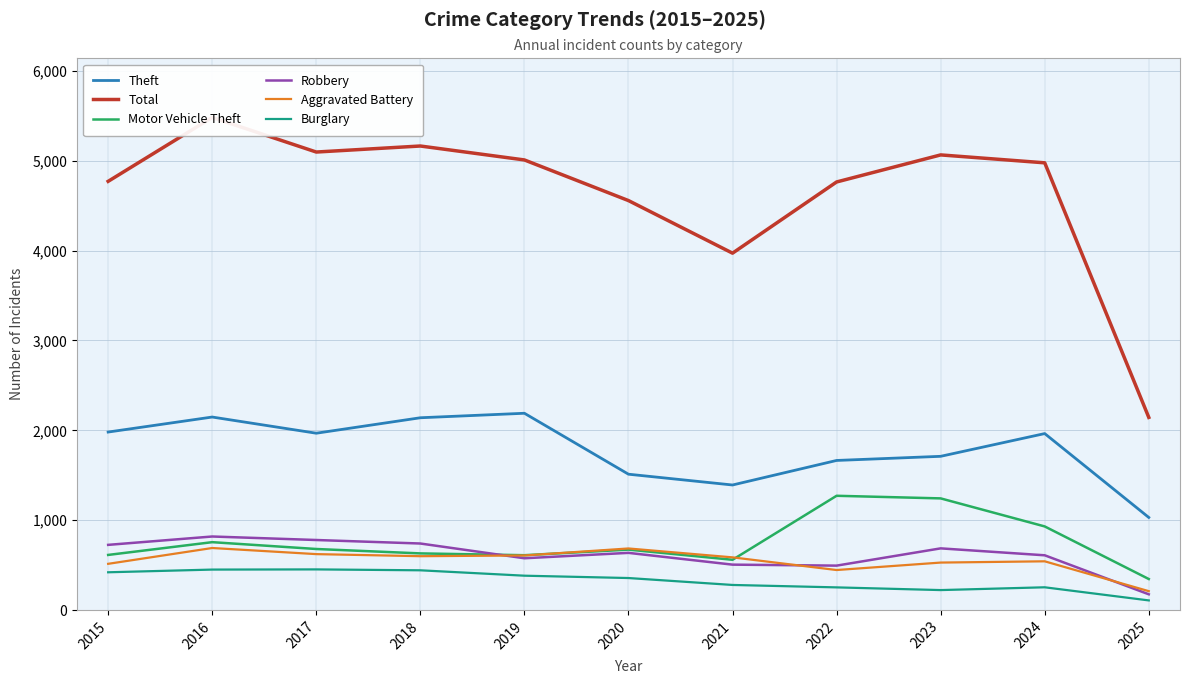

Reading right to left, transcribe all the data shown in this chart.

Theft: 1031	1964	1711	1665	1392	1512	2190	2140	1968	2148	1981
Total: 2144	4976	5064	4763	3971	4556	5008	5163	5096	5481	4770
Motor Vehicle Theft: 346	931	1243	1272	560	673	611	631	680	756	614
Robbery: 176	610	687	495	506	637	577	741	780	819	726
Aggravated Battery: 211	543	529	446	587	686	608	600	623	691	515
Burglary: 108	254	223	253	280	357	383	443	453	451	421